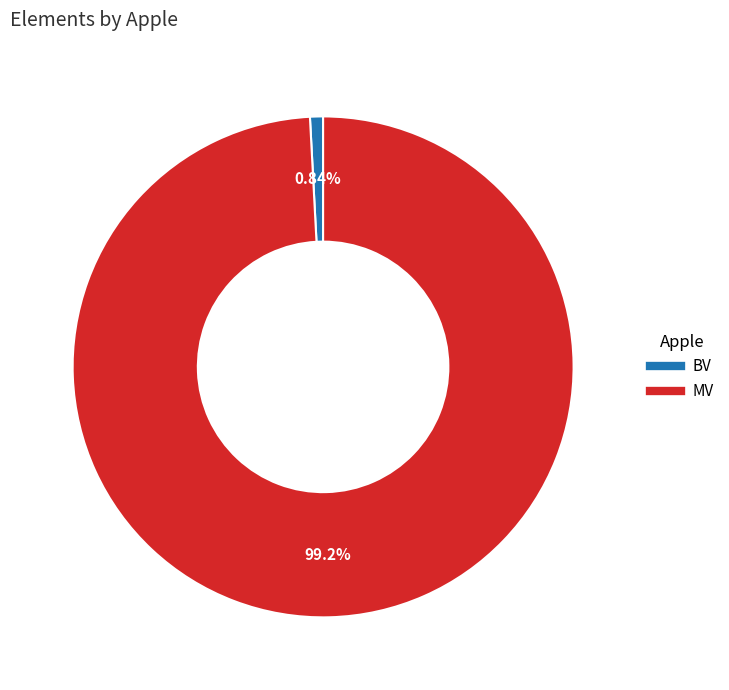

To the nearest percent, what is the difference between the BV and MV slice percentages?

98%